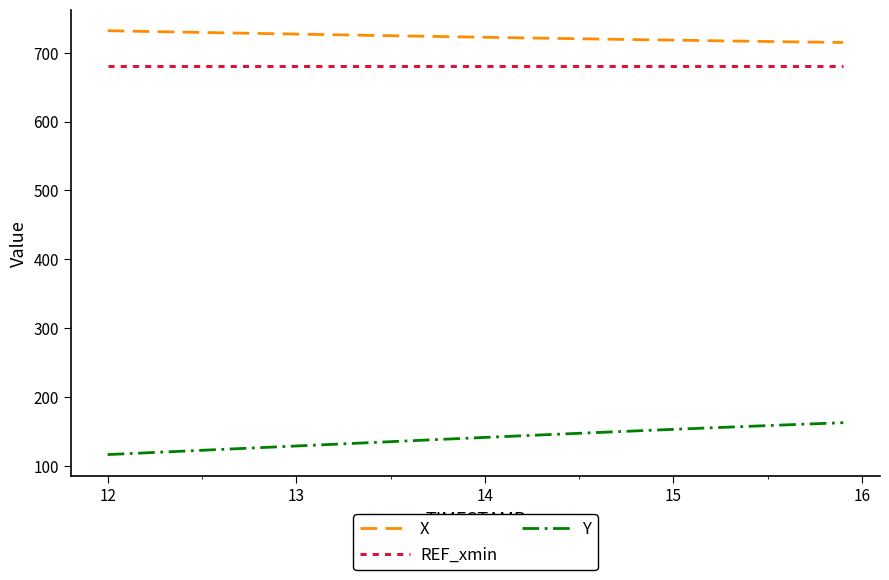

True or false: REF_xmin and Y intersect in this chart.

False